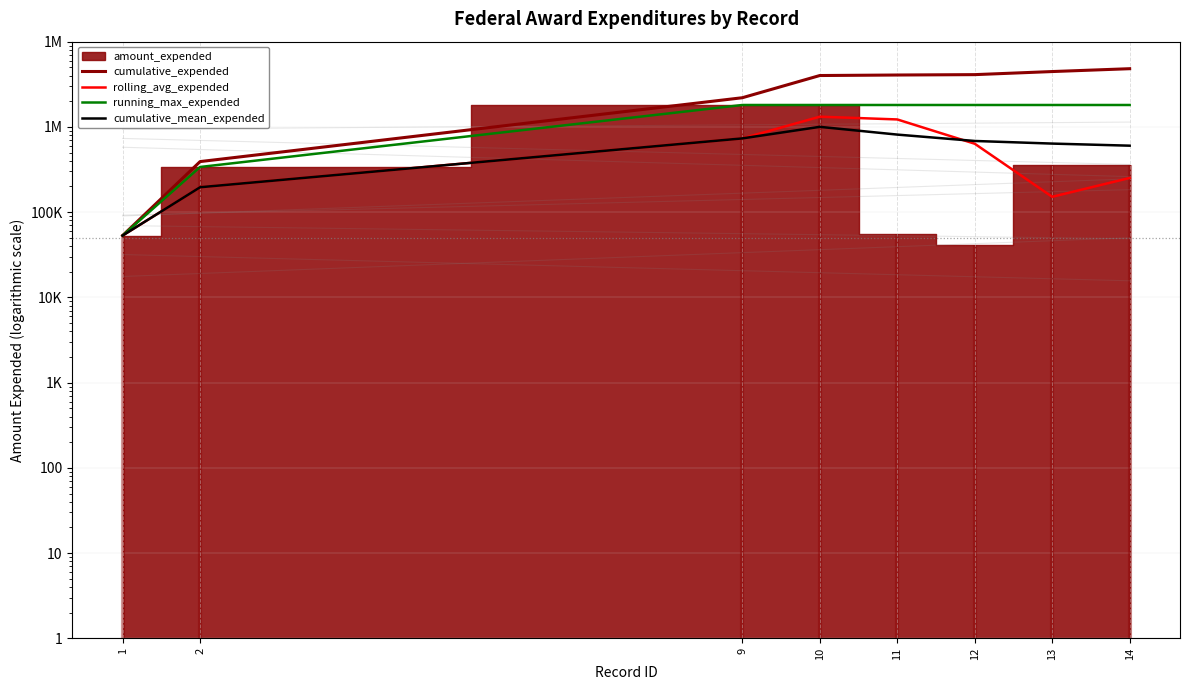

True or false: cumulative_expended has more than 0 interior local peaks.

False